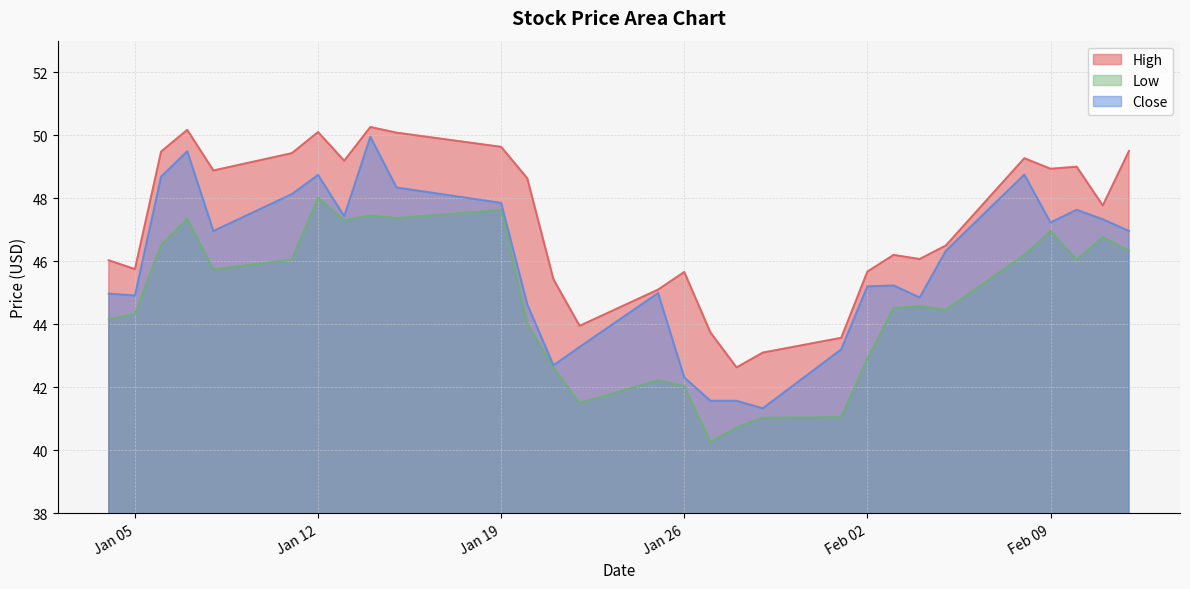

Which has a higher value, 2021-01-11 or 2021-02-12?

2021-02-12